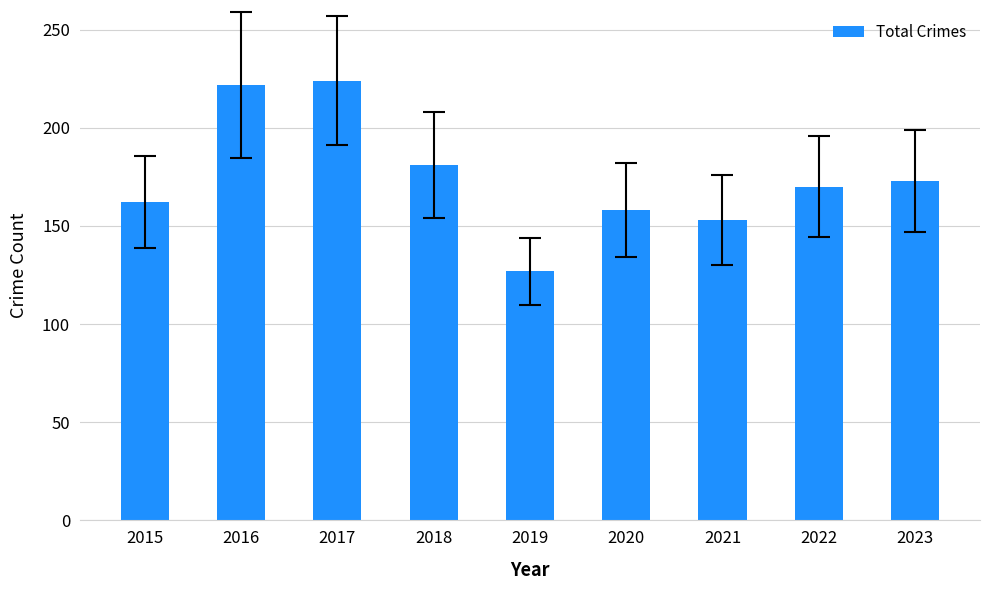

What is the smallest value displayed?

127